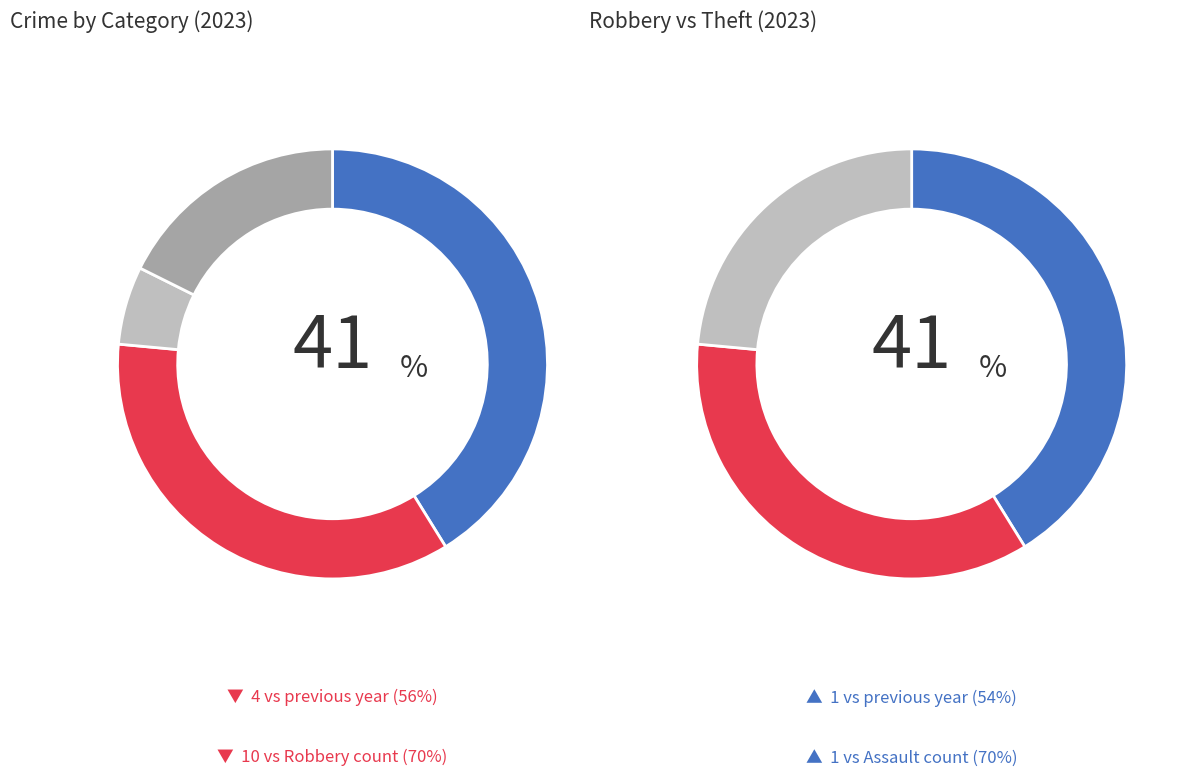

Which has a higher value, Robbery or Aggravated Assault?

Robbery